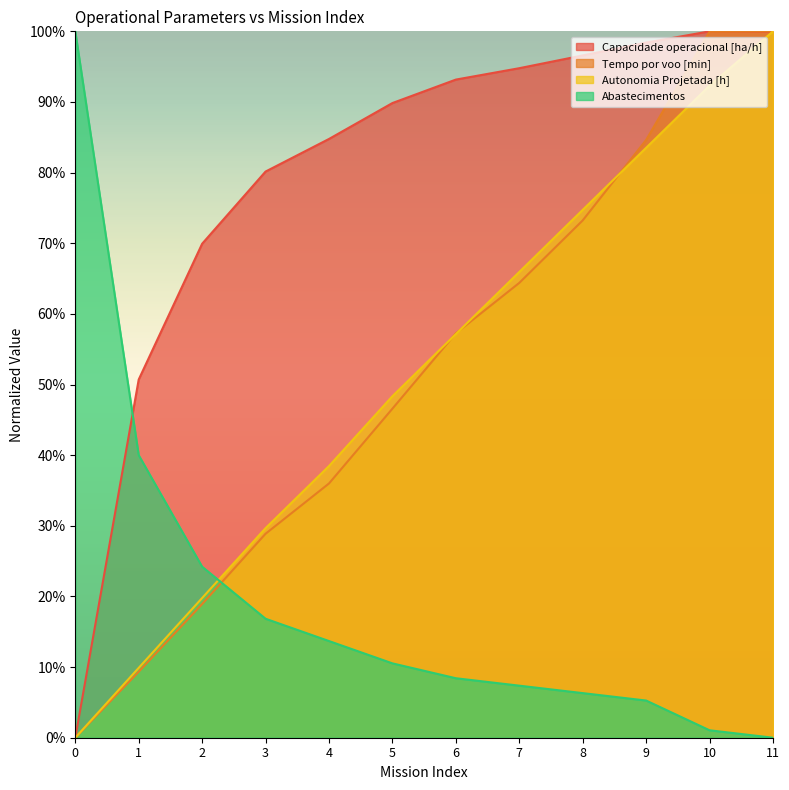

What are all the series names shown in the legend?

Capacidade operacional [ha/h], Tempo por voo [min], Autonomia Projetada [h], Abastecimentos